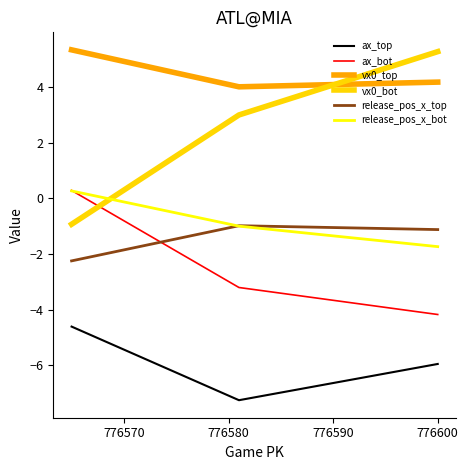

Rank the series by their maximum value, from highest to lowest.

vx0_top, vx0_bot, ax_bot, release_pos_x_bot, release_pos_x_top, ax_top